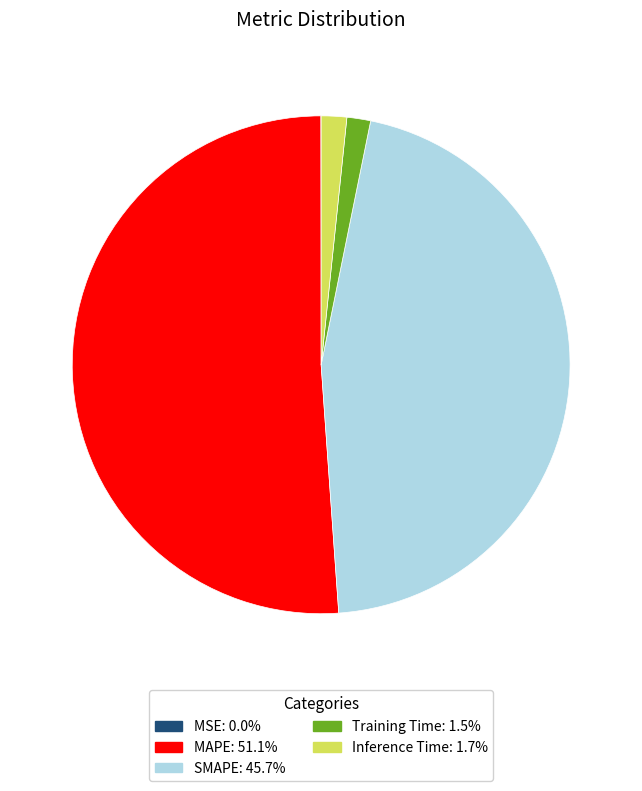

Is the sum of MAPE and Training Time greater than half?

Yes